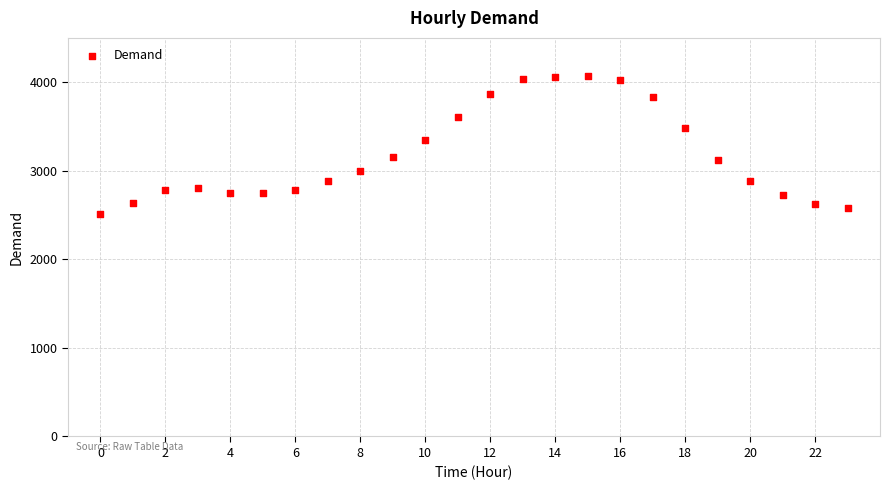

What Y value in the scatter plot is closest to 3289?

3350